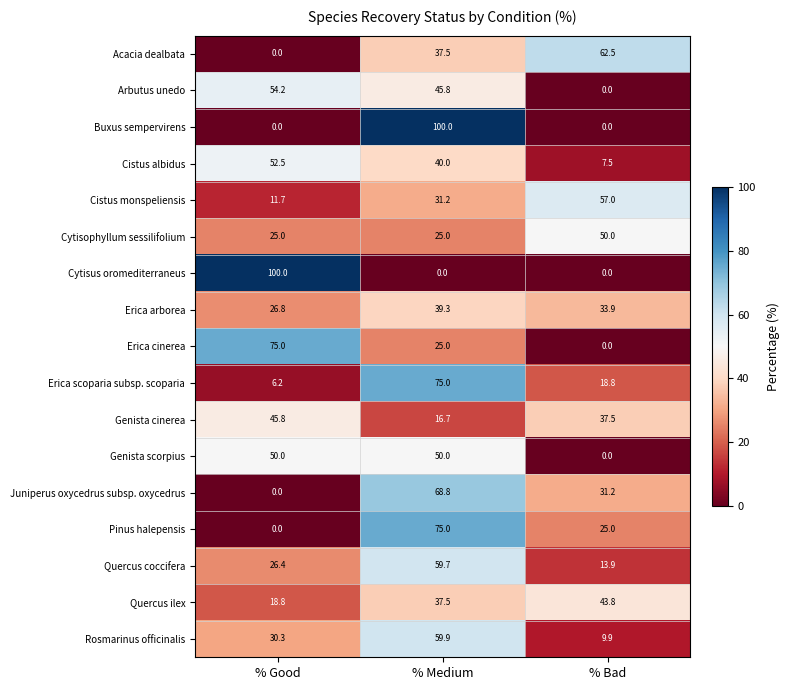

At which label does Acacia dealbata reach its minimum?

% Good